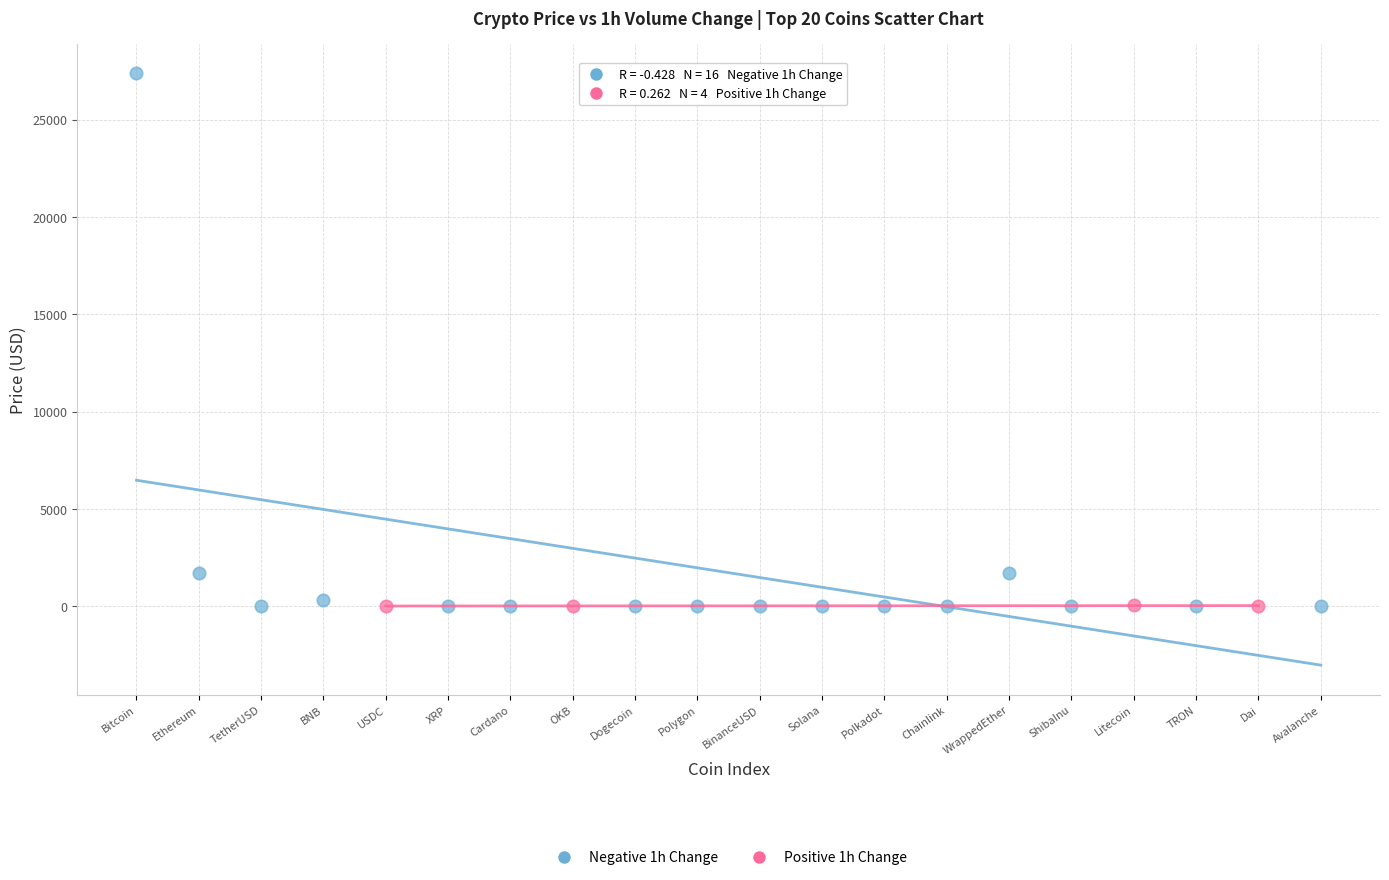

What are all the series names shown in the legend?

Negative 1h Change, Positive 1h Change